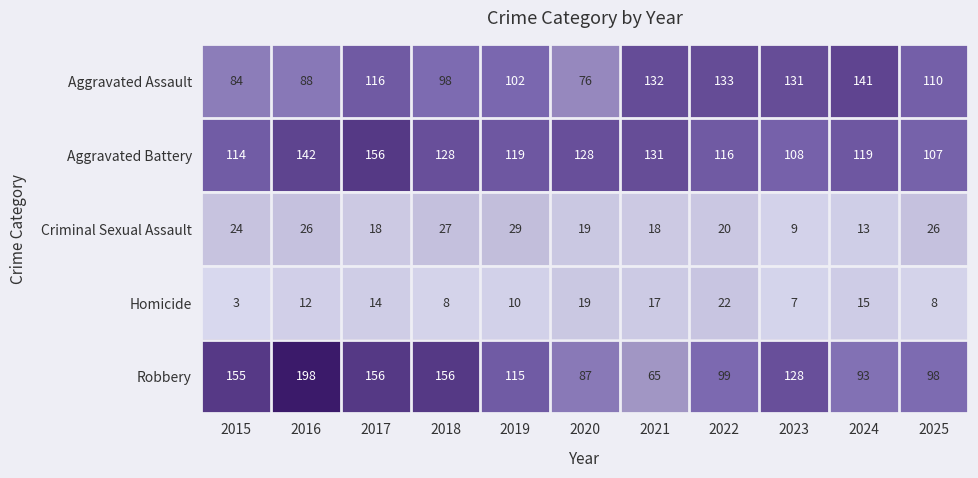

How many series are shown in this chart?

5